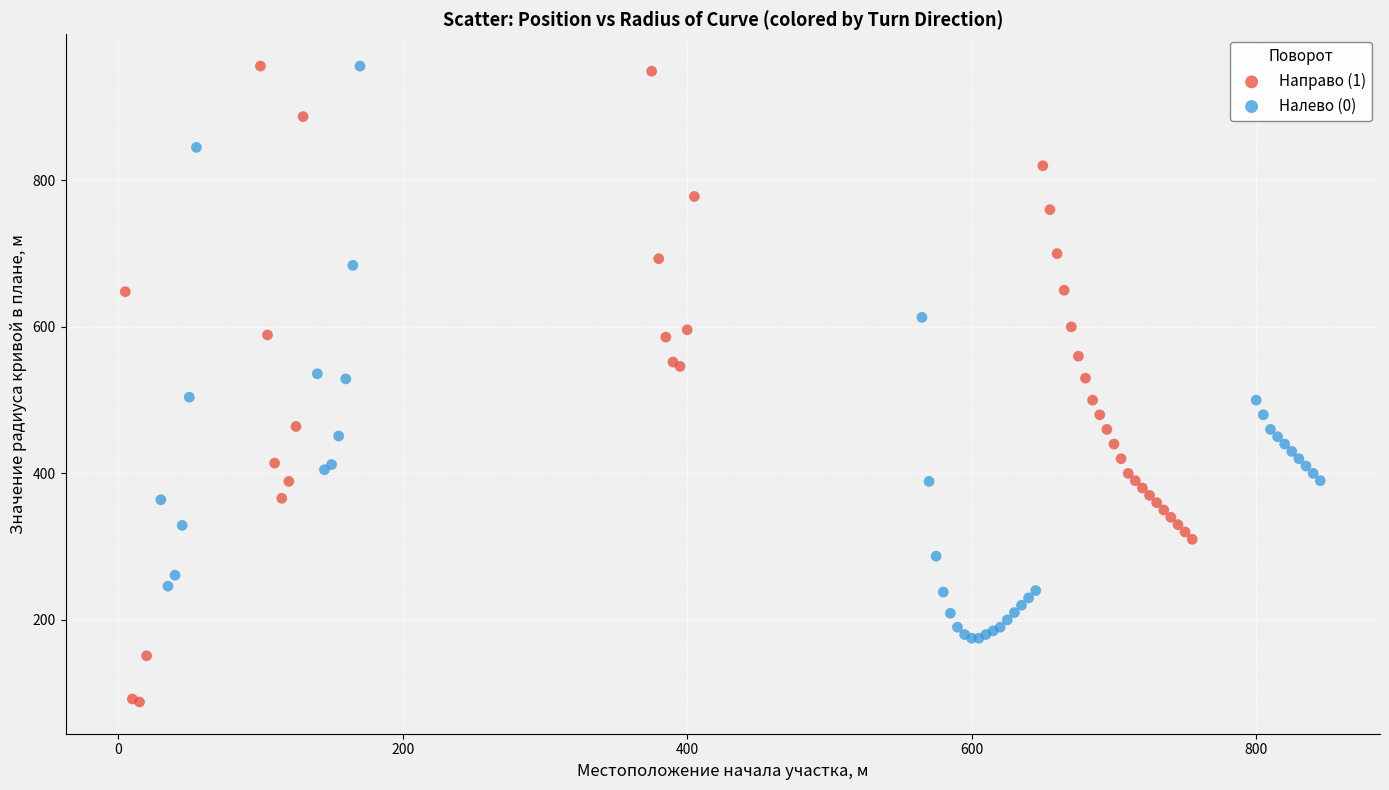

Which series has the largest Y range (max minus min)?

Направо (1)